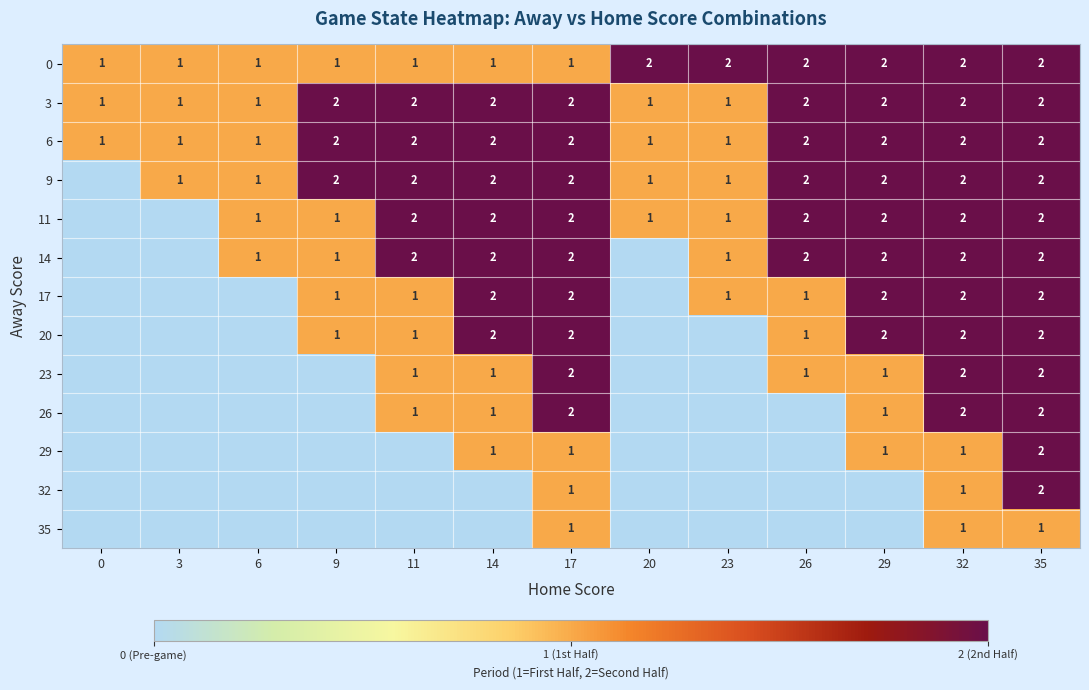

What is the sum of all 0 values?

19